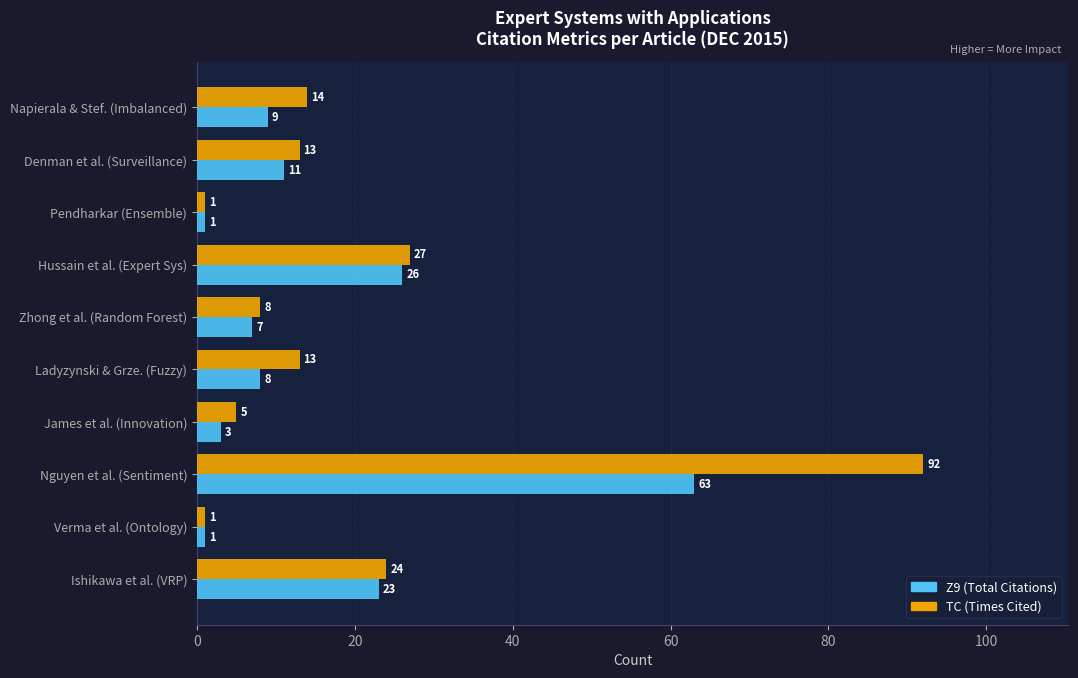

What is the average value of the Z9 (Total Citations) series?

15